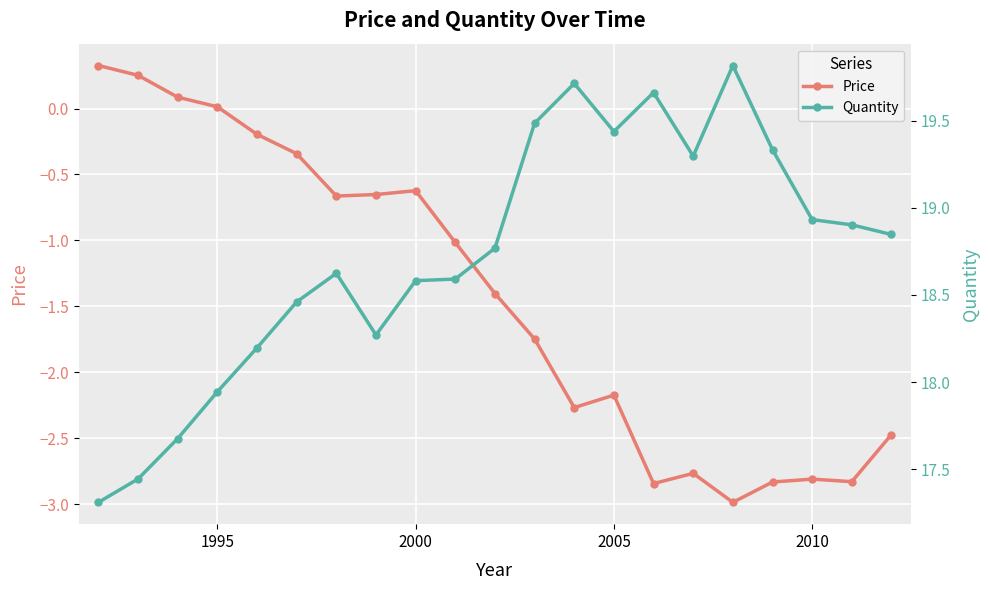

The Price series shows -0.6 at 2010. True or false?

False